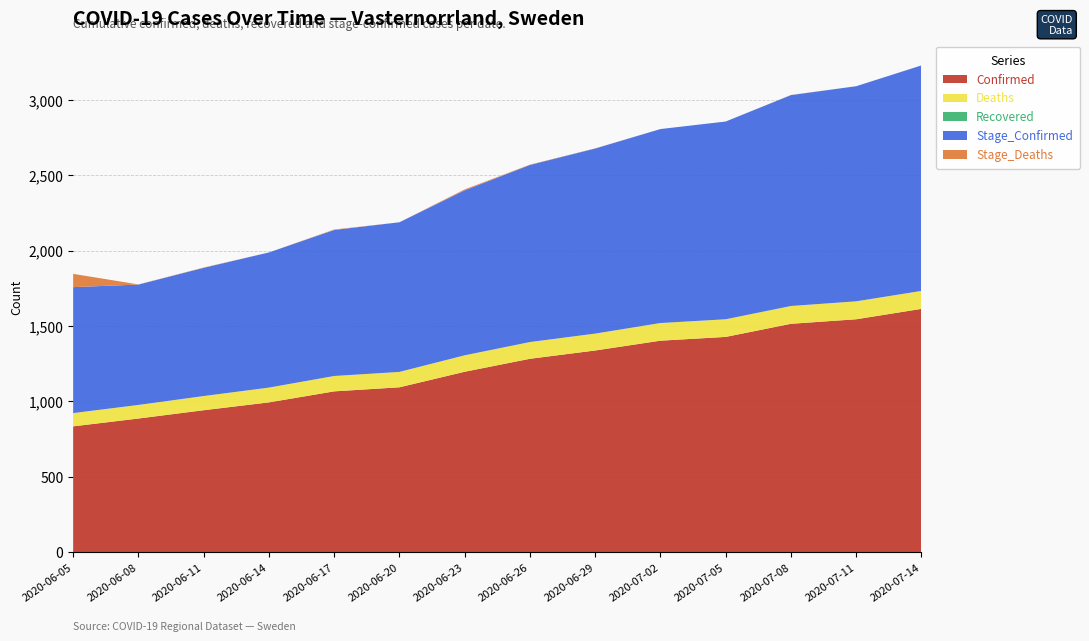

Reading left to right, list all the values displayed in this chart.

Confirmed: 2020-06-05=835	2020-06-08=887	2020-06-11=942	2020-06-14=994	2020-06-17=1067	2020-06-20=1094	2020-06-23=1197	2020-06-26=1283	2020-06-29=1338	2020-07-02=1403	2020-07-05=1428	2020-07-08=1515	2020-07-11=1545	2020-07-14=1614
Deaths: 2020-06-05=88	2020-06-08=90	2020-06-11=94	2020-06-14=98	2020-06-17=102	2020-06-20=102	2020-06-23=109	2020-06-26=111	2020-06-29=112	2020-07-02=117	2020-07-05=117	2020-07-08=118	2020-07-11=119	2020-07-14=119
Recovered: 2020-06-05=0	2020-06-08=0	2020-06-11=0	2020-06-14=0	2020-06-17=0	2020-06-20=0	2020-06-23=0	2020-06-26=0	2020-06-29=0	2020-07-02=0	2020-07-05=0	2020-07-08=0	2020-07-11=0	2020-07-14=0
Stage_Confirmed: 2020-06-05=835	2020-06-08=798	2020-06-11=850	2020-06-14=896	2020-06-17=968	2020-06-20=992	2020-06-23=1094	2020-06-26=1174	2020-06-29=1227	2020-07-02=1286	2020-07-05=1311	2020-07-08=1398	2020-07-11=1426	2020-07-14=1495
Stage_Deaths: 2020-06-05=88	2020-06-08=1	2020-06-11=2	2020-06-14=0	2020-06-17=3	2020-06-20=0	2020-06-23=6	2020-06-26=2	2020-06-29=1	2020-07-02=0	2020-07-05=0	2020-07-08=1	2020-07-11=0	2020-07-14=0